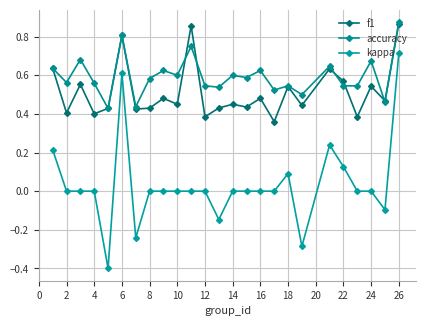

How many interior local peaks does the f1 series have?

9